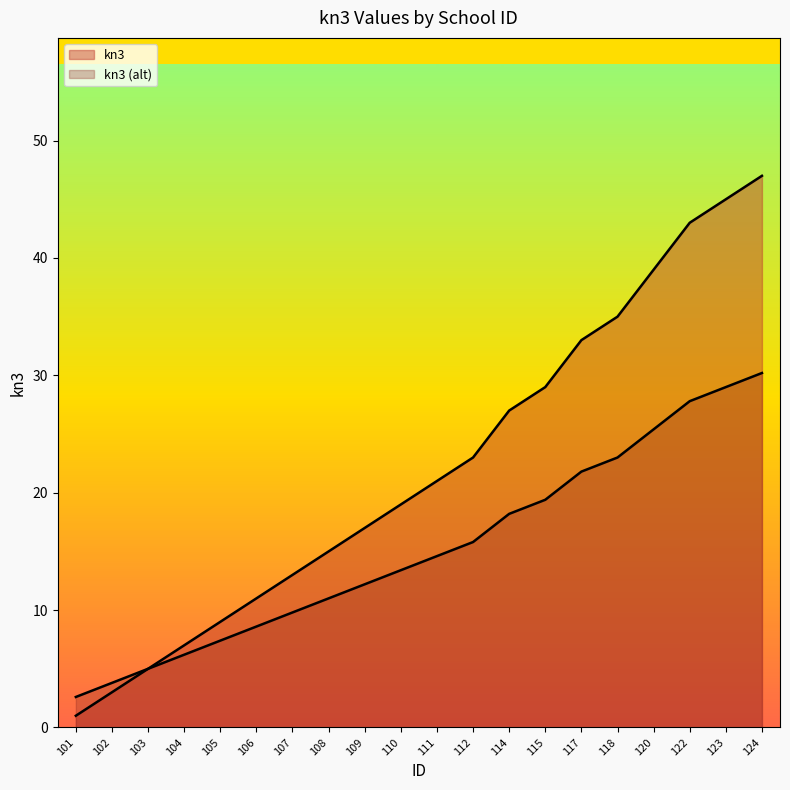

How many data points are above 21?

9